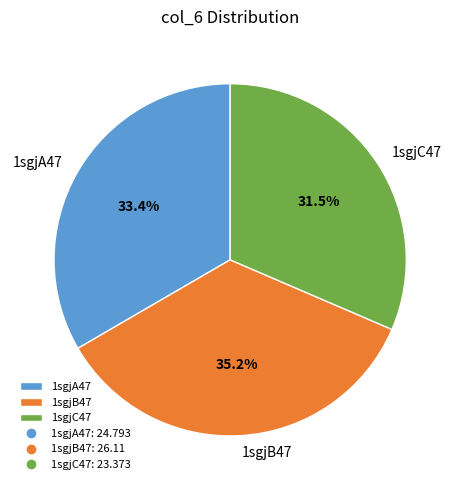

Count the number of slices in the pie.

3